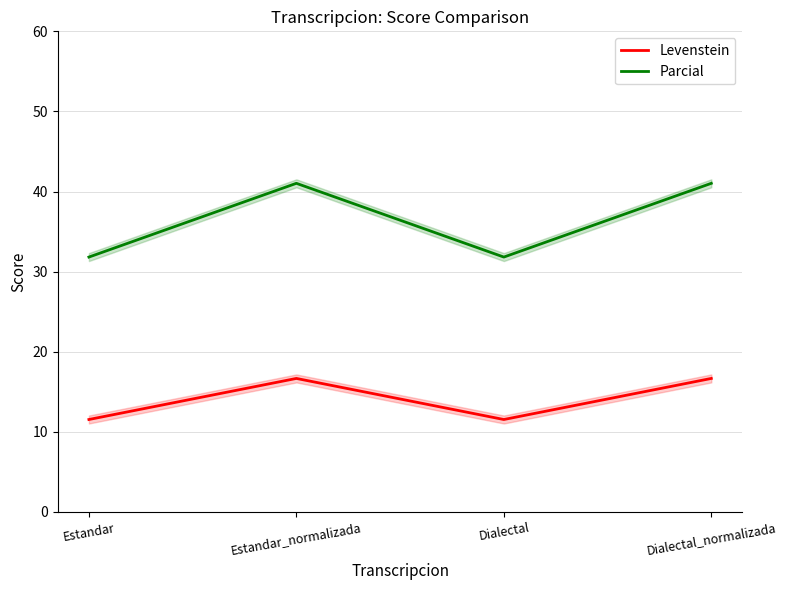

Is the value of Levenstein at Estandar_normalizada greater than the value of Parcial at Estandar?

No